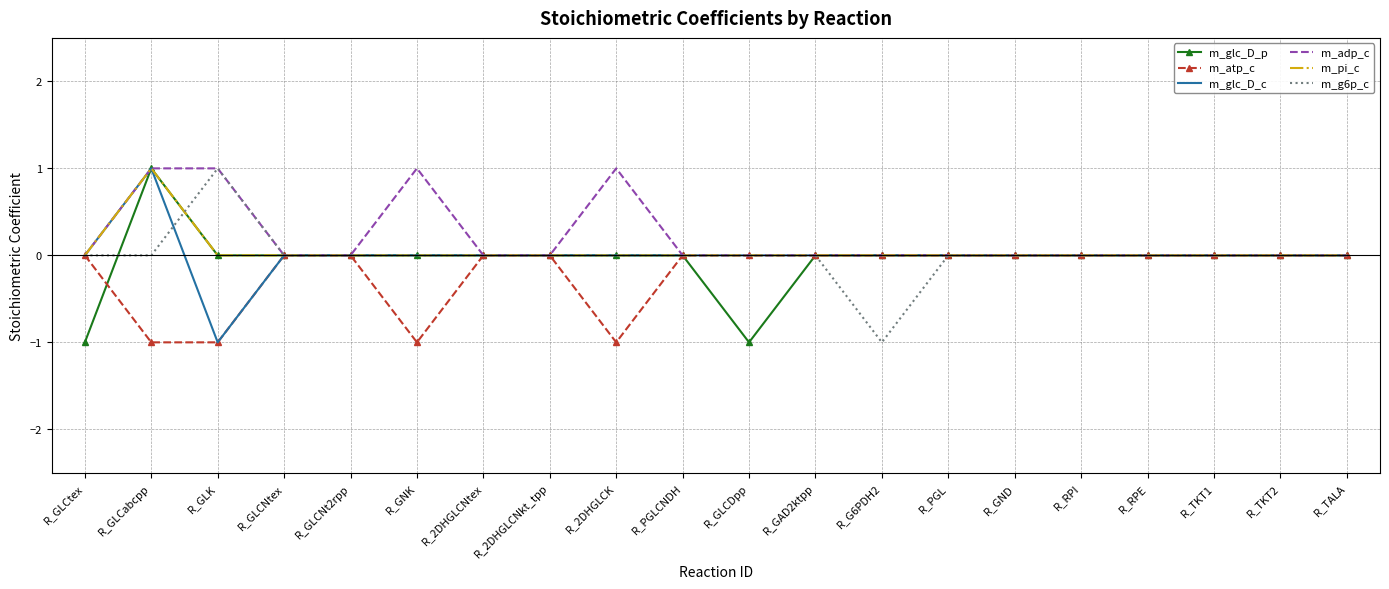

At which category is the sum across all series the highest?

R_GLCabcpp